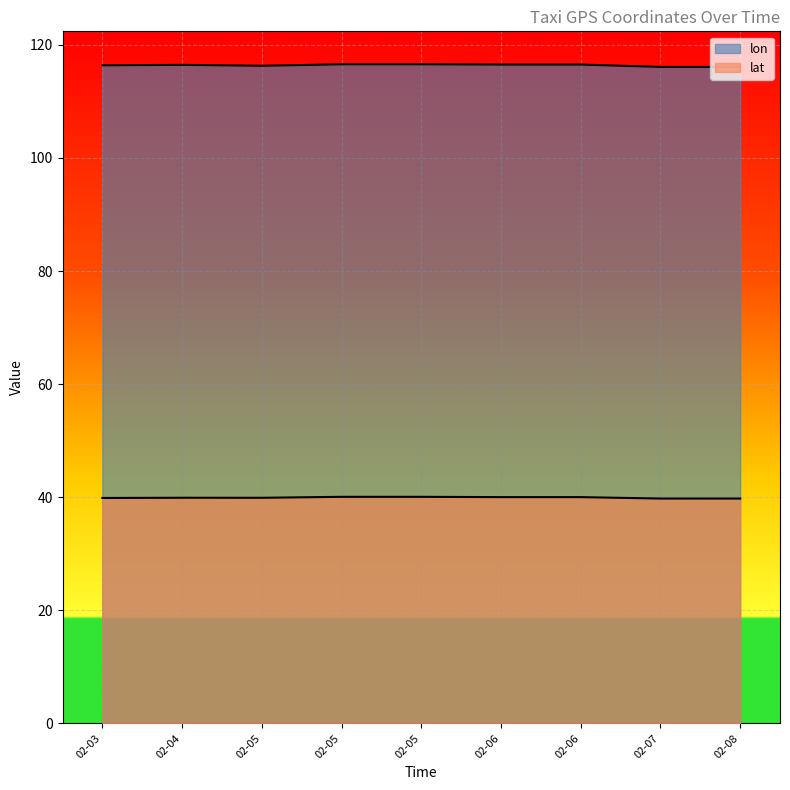

What are all the series names shown in the legend?

lon, lat